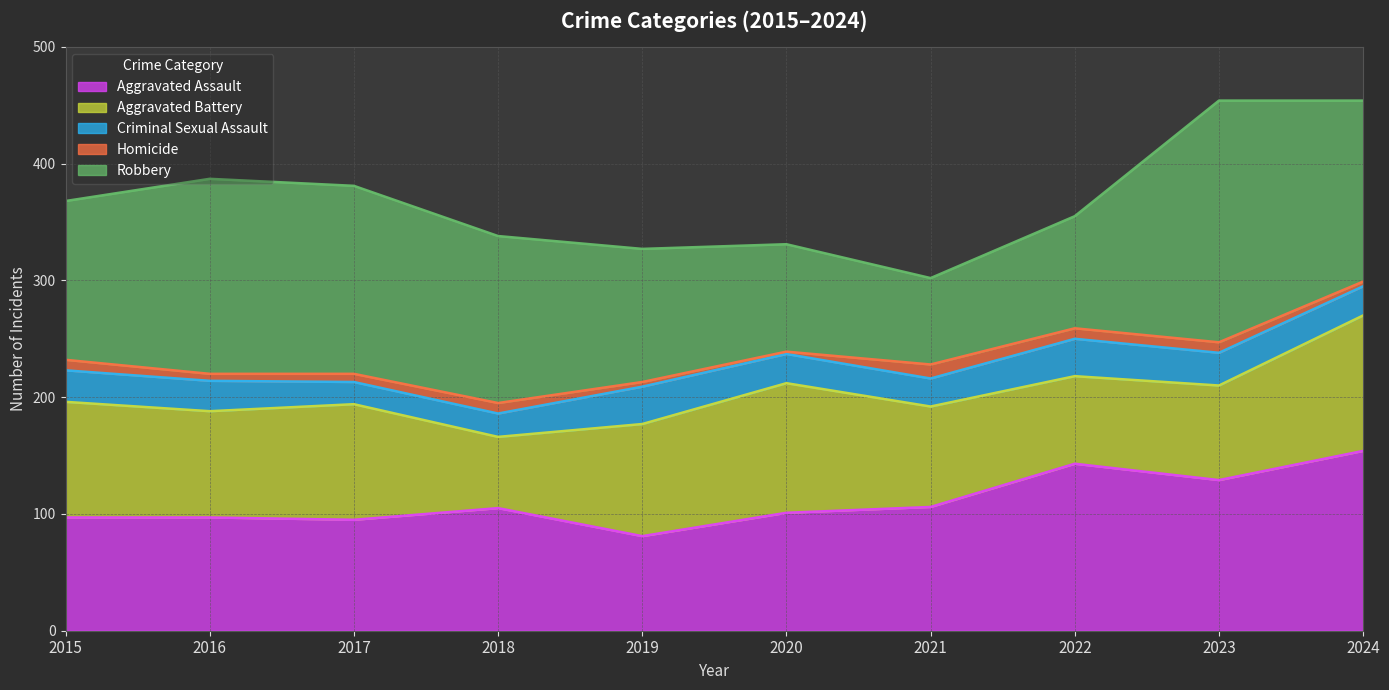

How many interior local valleys does the Robbery series have?

1